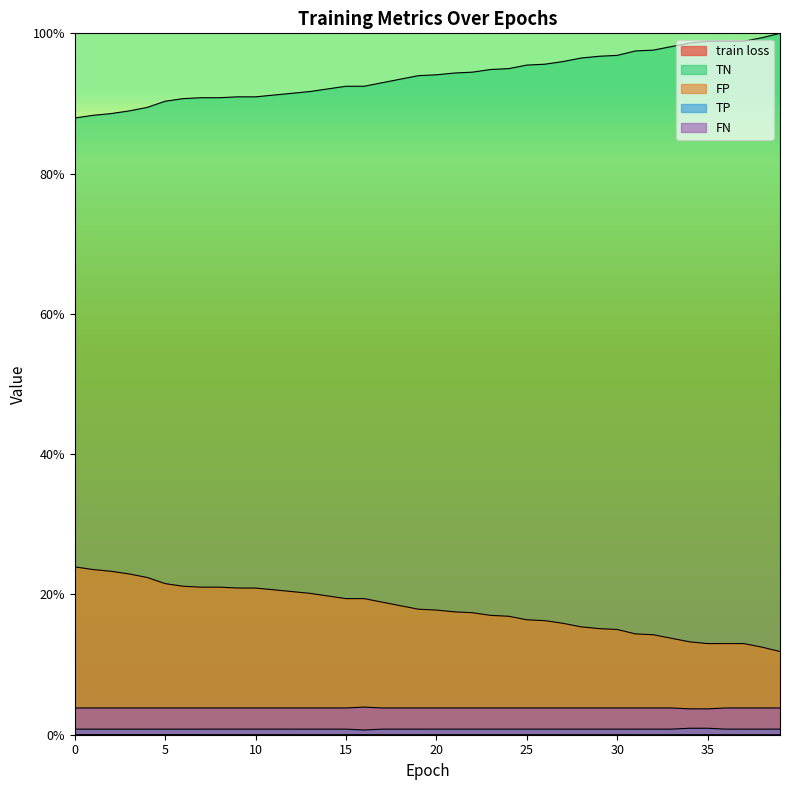

What is the average value of the FP series?

17.9